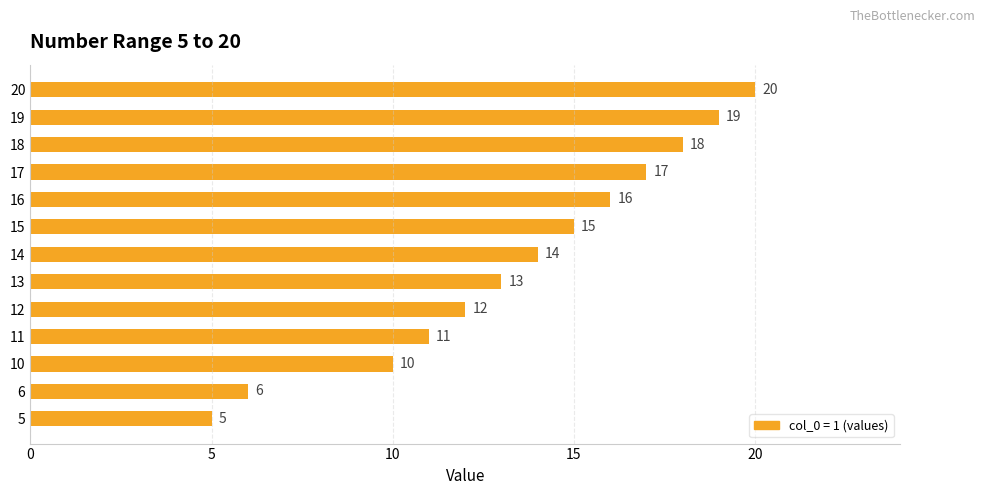

What is the difference between the maximum and minimum values?

15